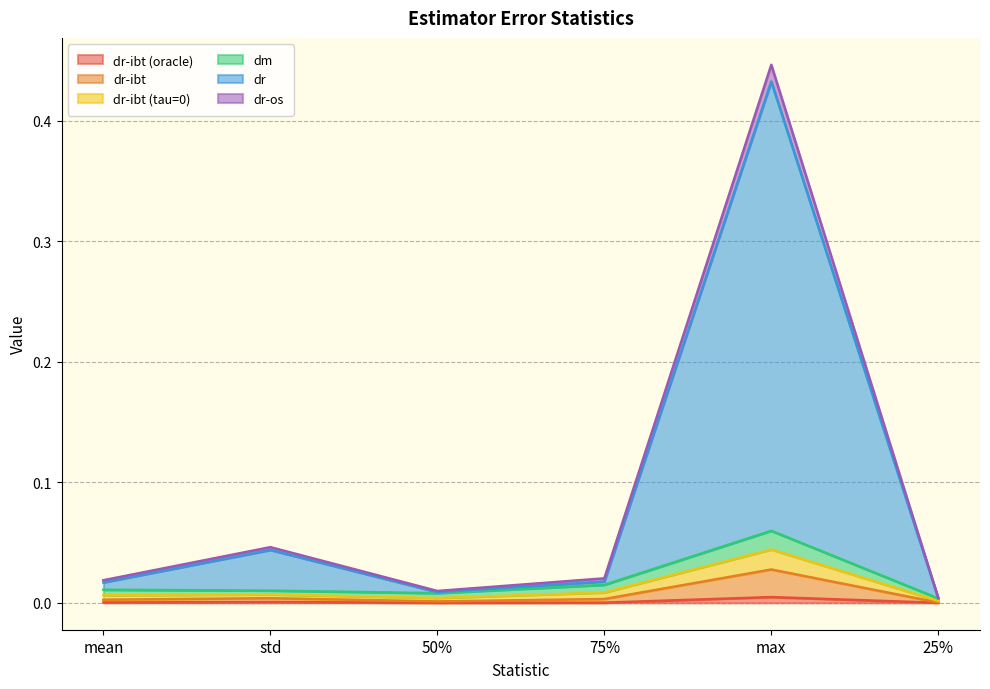

What is the average value of the dr-os series?

0.1